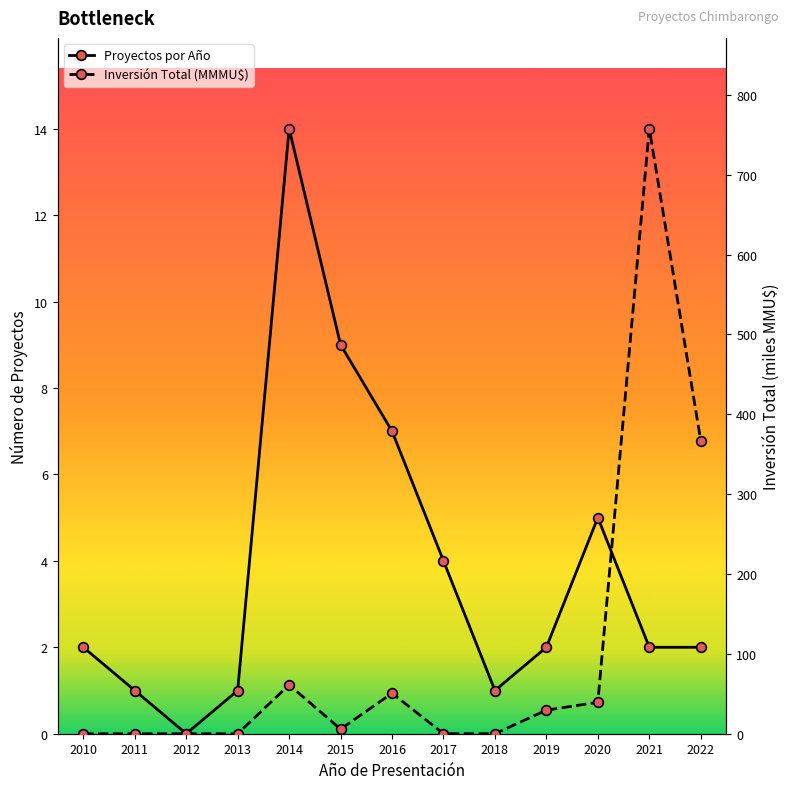

How many times do Inversión Total (MMMU$) and Proyectos por Año cross each other?

5